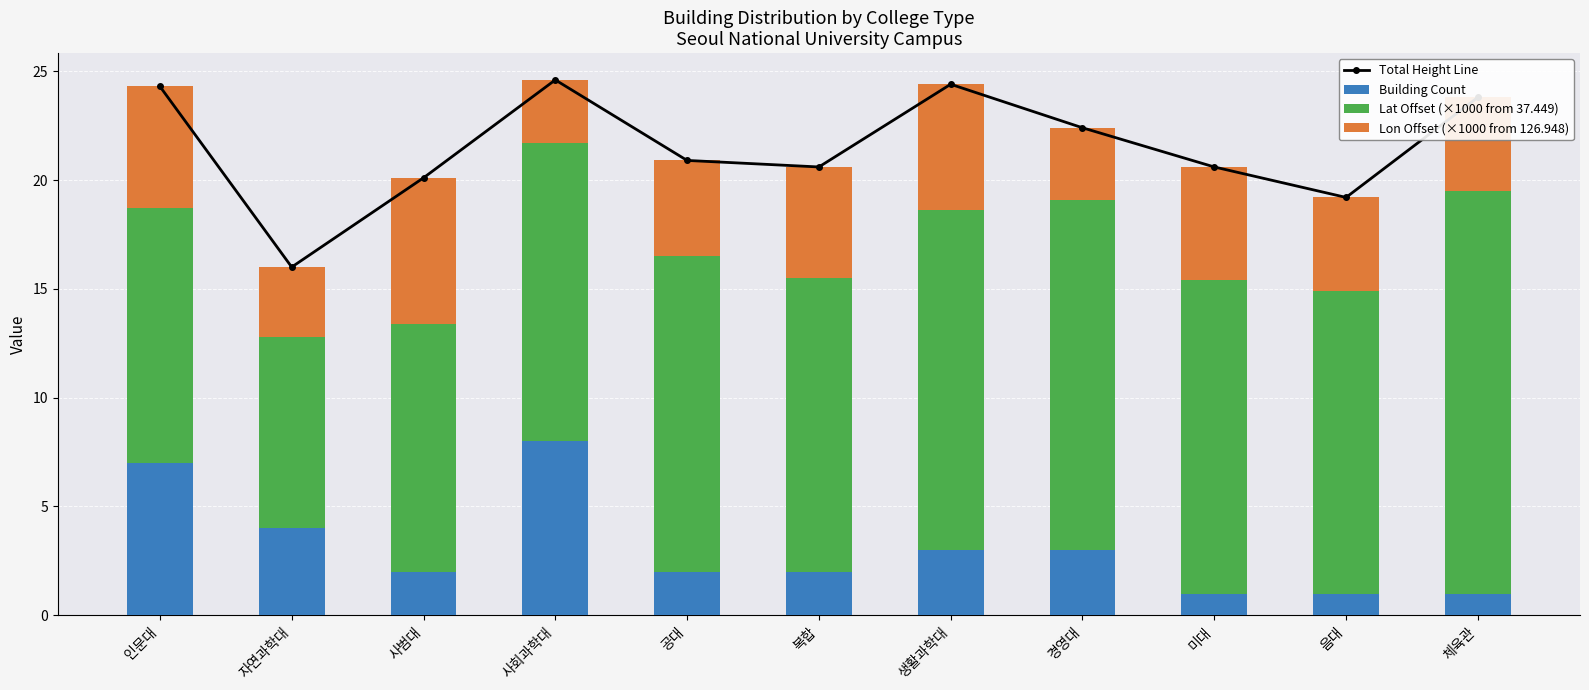

True or false: Lat Offset (×1000 from 37.449) has a value of 11.7 at 인문대.

True